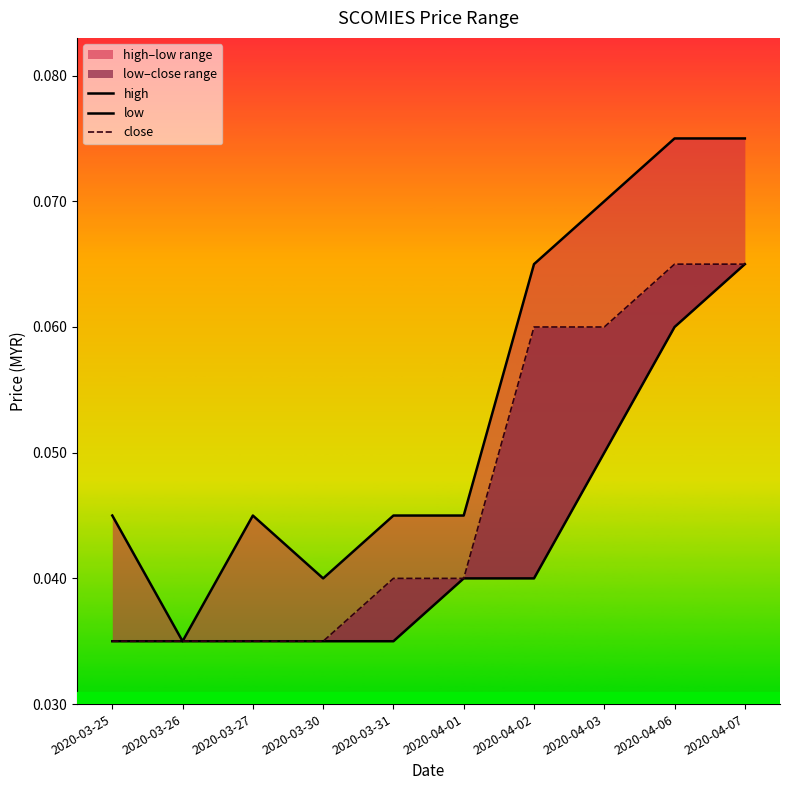

The close series shows 0.1 at 2020-04-06. True or false?

True